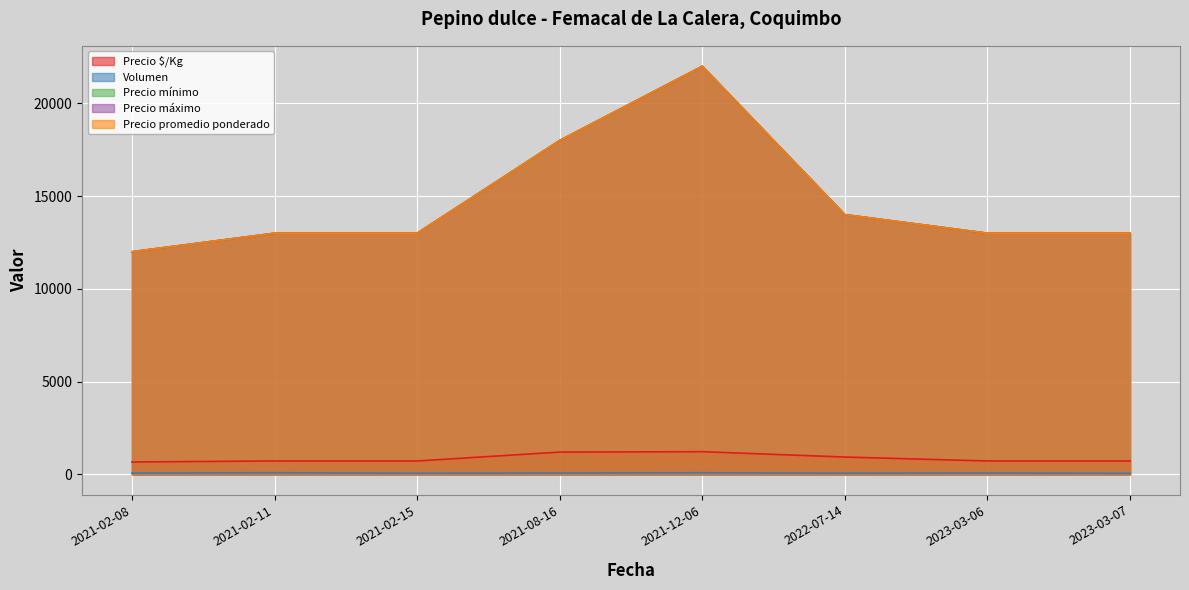

What is the highest value of the Precio máximo series?

22000